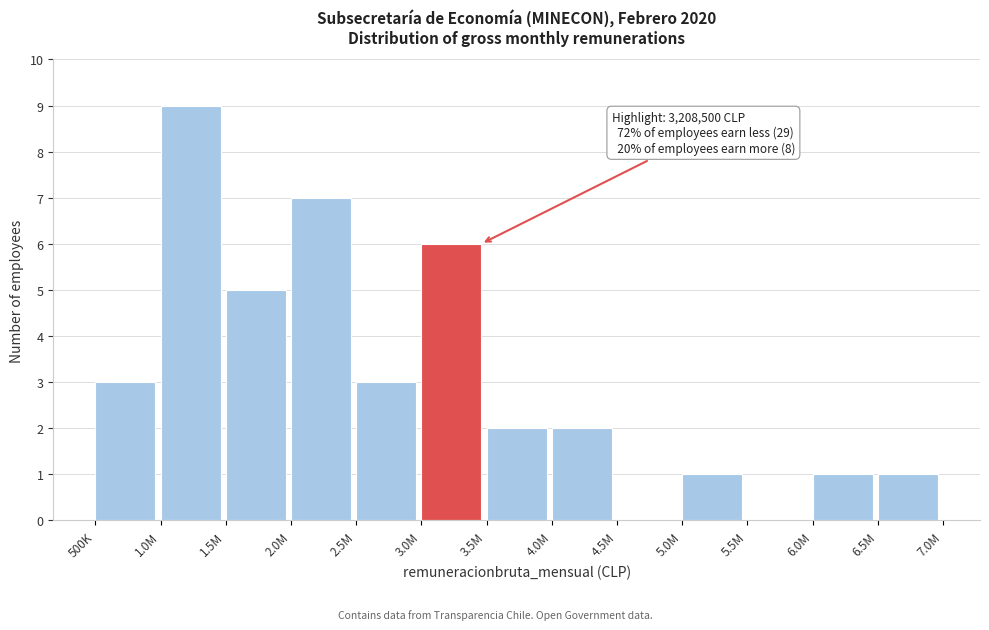

Reading left to right, extract all data points from this chart.

500K=3	1.0M=9	1.5M=5	2.0M=7	2.5M=3	3.0M=6	3.5M=2	4.0M=2	4.5M=0	5.0M=1	5.5M=0	6.0M=1	6.5M=1